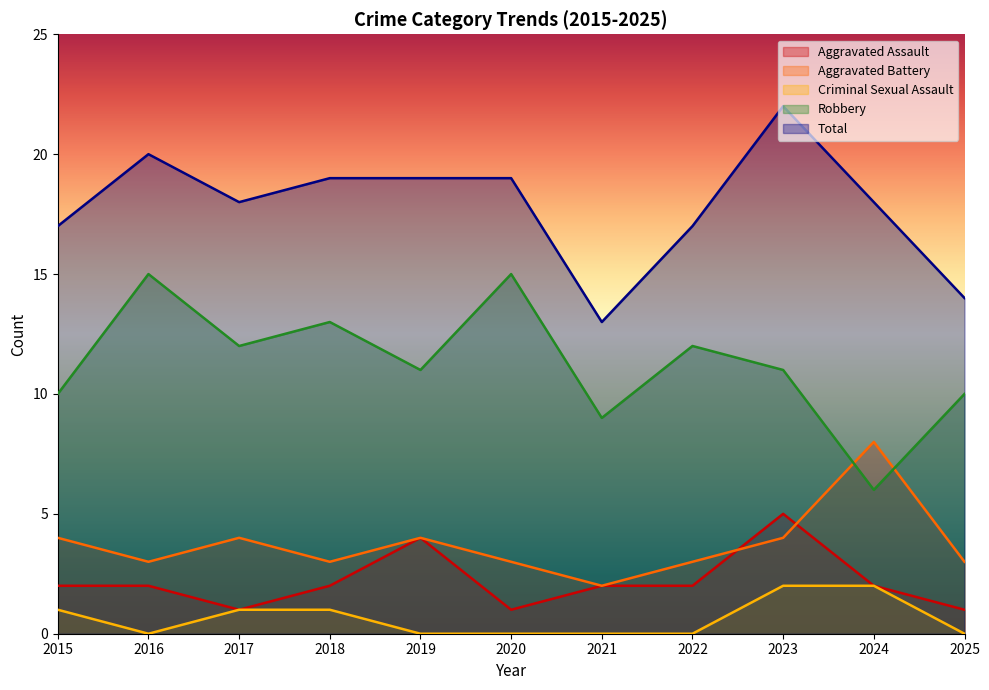

At which category does Total reach its first local peak?

2016